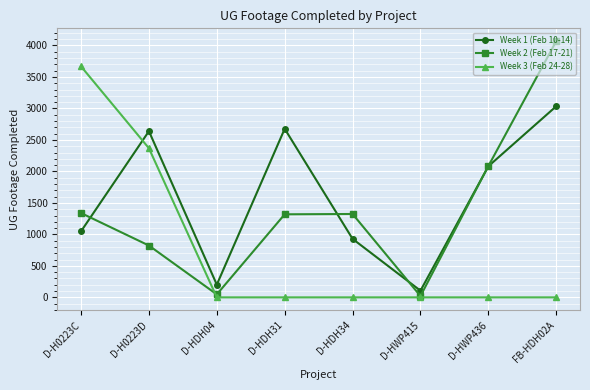

True or false: Week 2 (Feb 17-21) has a value of 21 at D-HWP415.

True